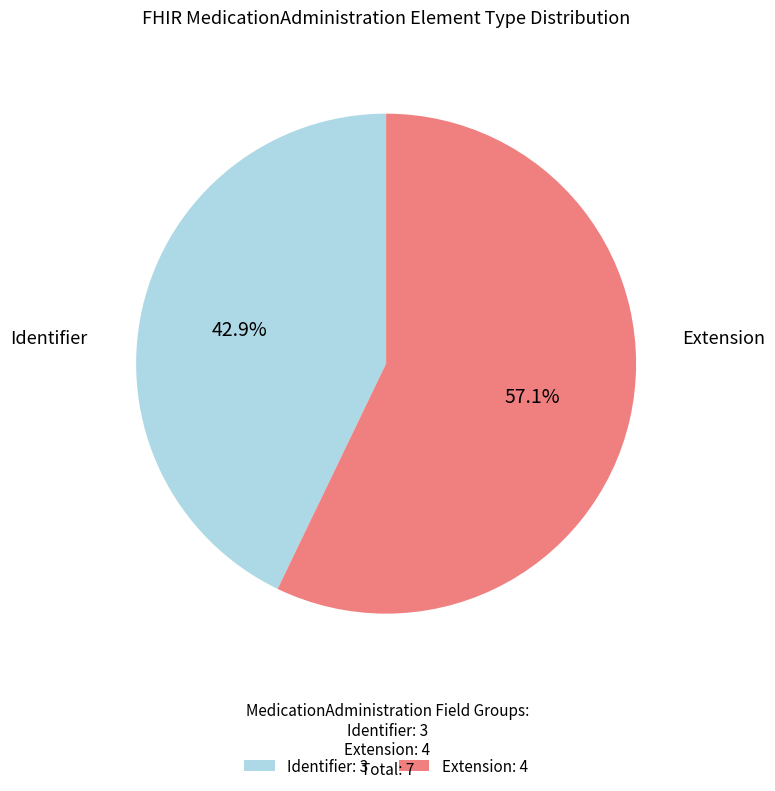

Is there any slice that represents more than half of the pie?

Yes